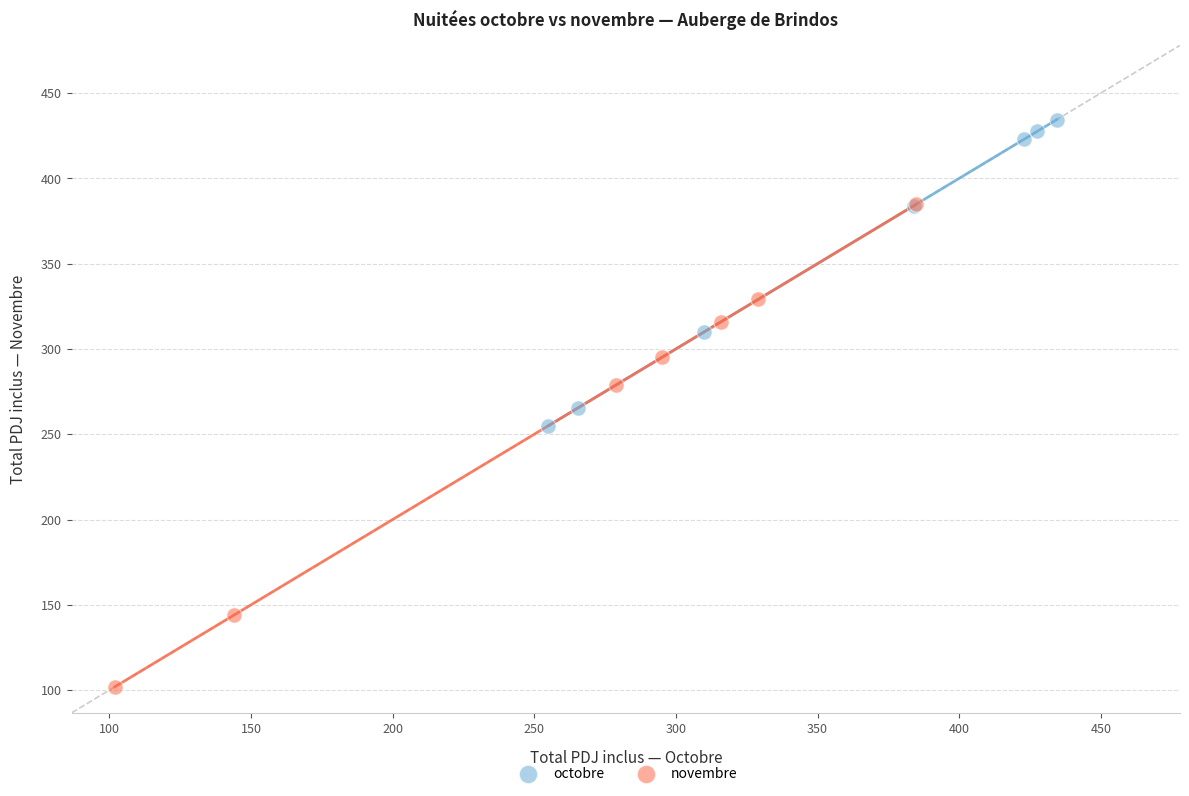

Which series contains the lowest Y value?

novembre